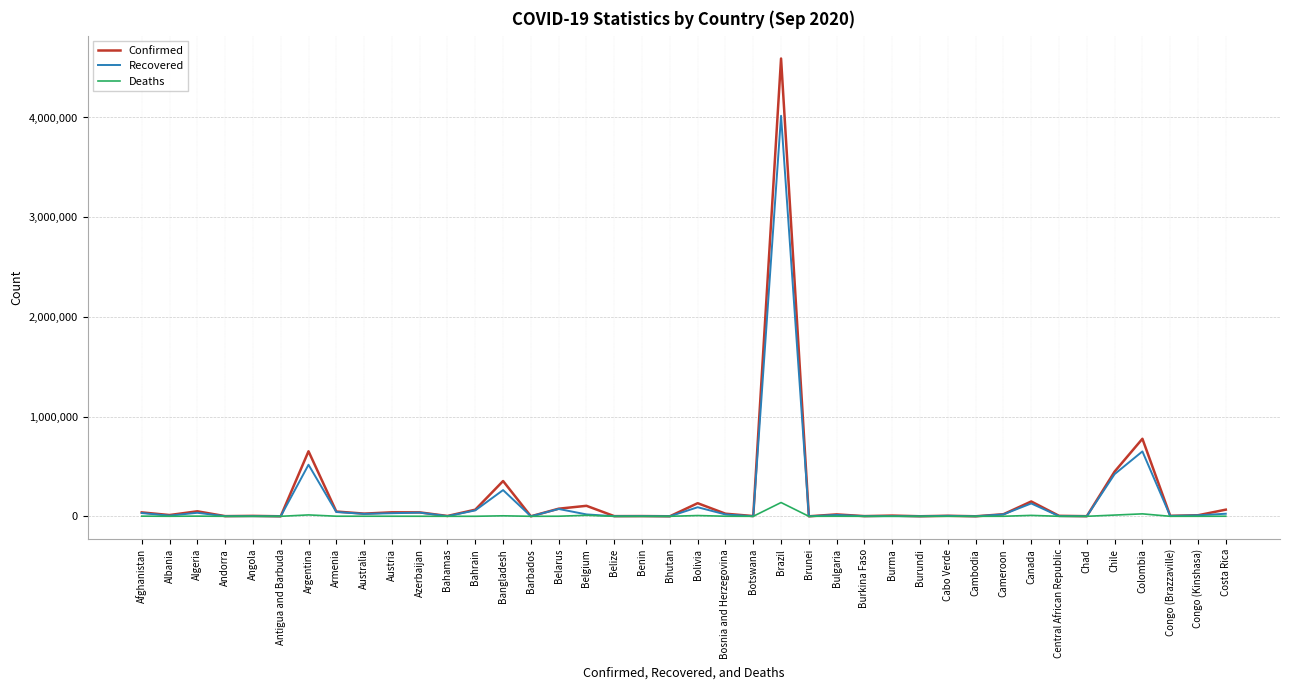

List the series in order of their peak value, highest first.

Confirmed, Recovered, Deaths